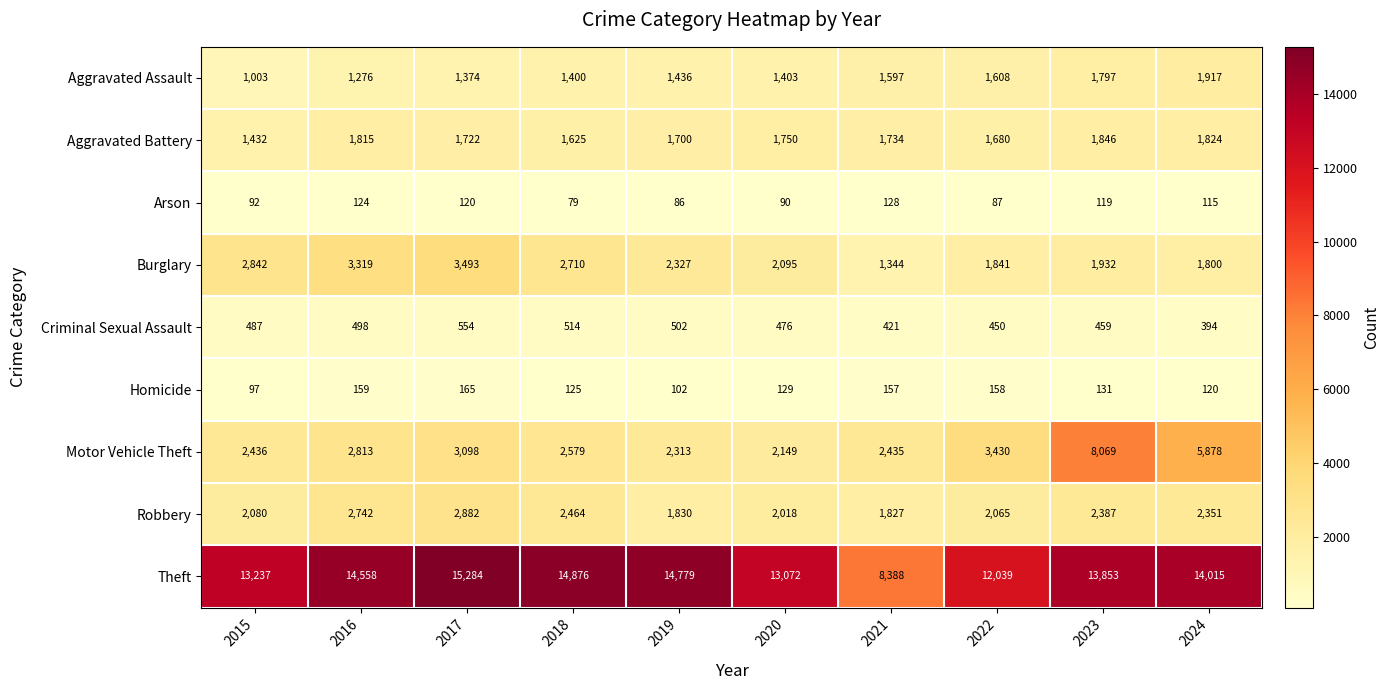

Rank the series at 2024 from highest to lowest value.

Theft, Motor Vehicle Theft, Robbery, Aggravated Assault, Aggravated Battery, Burglary, Criminal Sexual Assault, Homicide, Arson